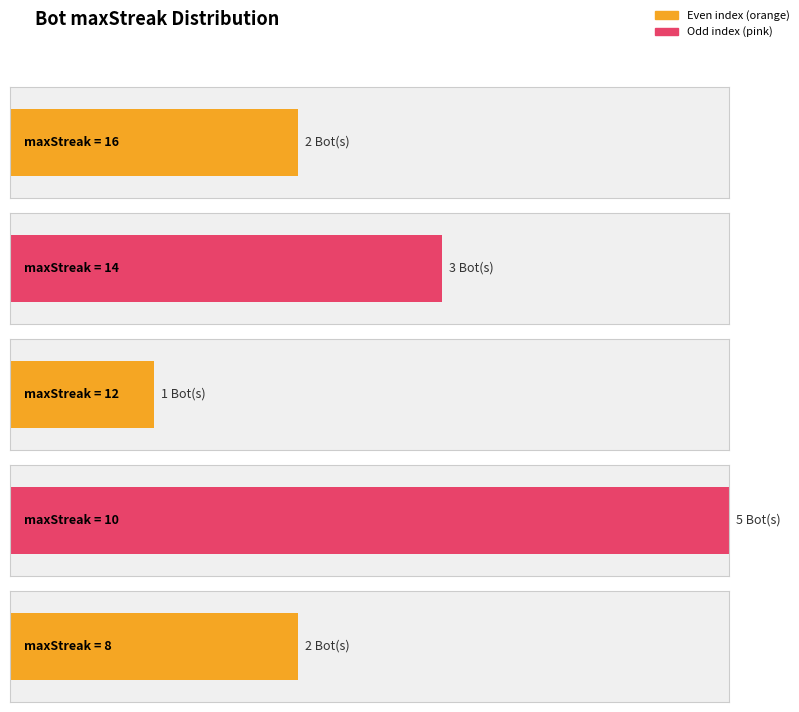

Are the bars horizontal?

Yes